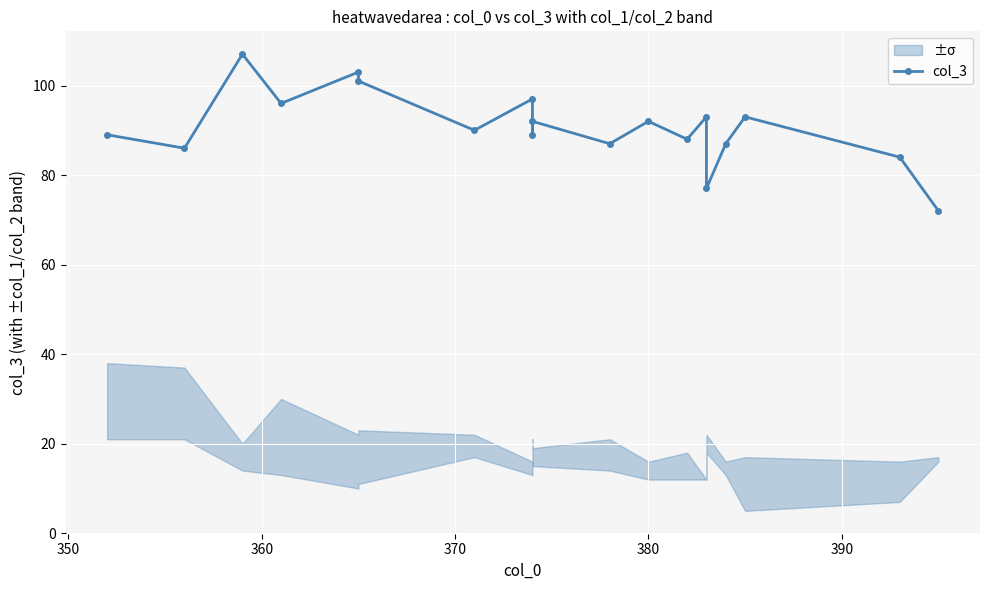

How many data points does each series have?

19